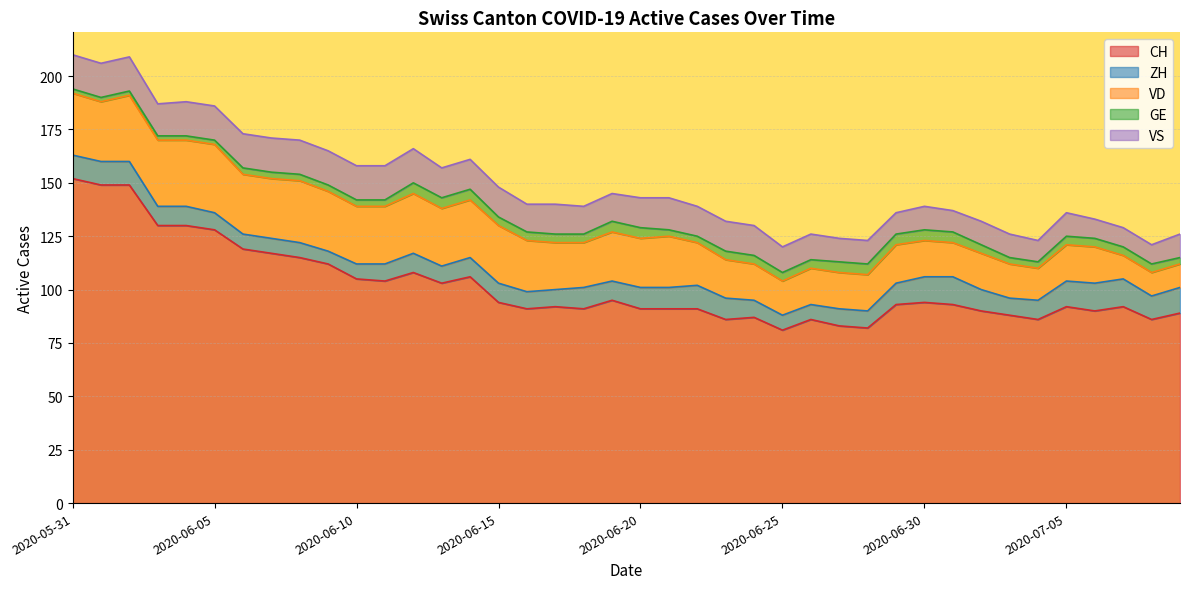

Reading left to right, extract all data points from this chart.

CH: 152	149	149	130	130	128	119	117	115	112	105	104	108	103	106	94	91	92	91	95	91	91	91	86	87	81	86	83	82	93	94	93	90	88	86	92	90	92	86	89
ZH: 11	11	11	9	9	8	7	7	7	6	7	8	9	8	9	9	8	8	10	9	10	10	11	10	8	7	7	8	8	10	12	13	10	8	9	12	13	13	11	12
VD: 29	28	31	31	31	32	28	28	29	28	27	27	28	27	27	27	24	22	21	23	23	24	20	18	17	16	17	17	17	18	17	16	17	16	15	17	17	11	11	11
GE: 2	2	2	2	2	2	3	3	3	3	3	3	5	5	5	4	4	4	4	5	5	3	3	4	4	4	4	5	5	5	5	5	4	3	3	4	4	4	4	3
VS: 16	16	16	15	16	16	16	16	16	16	16	16	16	14	14	14	13	14	13	13	14	15	14	14	14	12	12	11	11	10	11	10	11	11	10	11	9	9	9	11